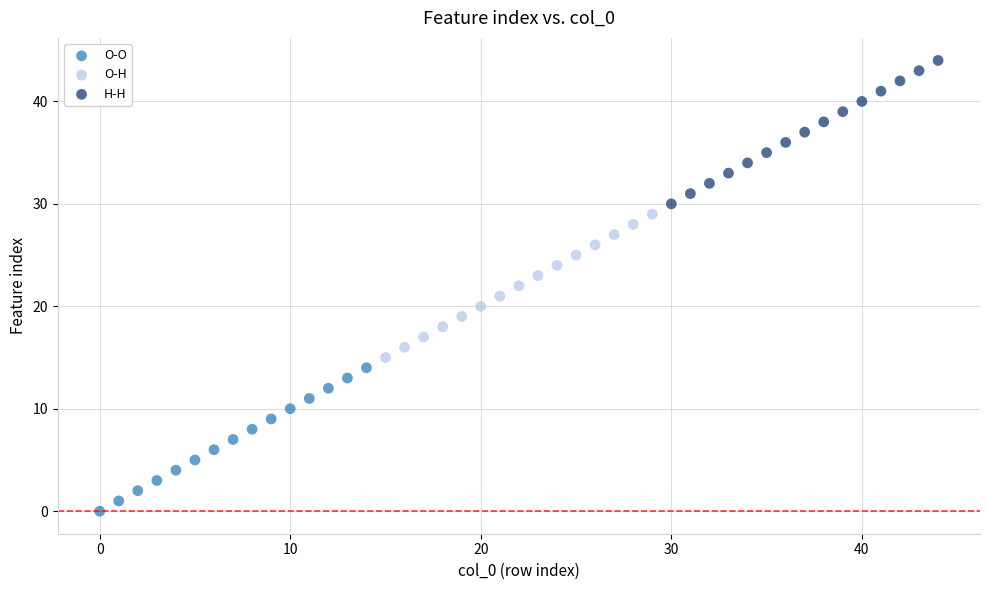

Which series contains the highest Y value?

H-H